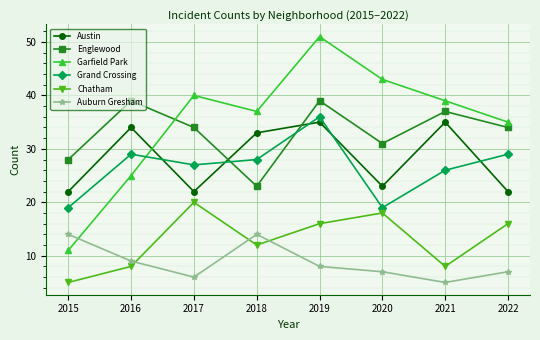

Which series changed the most between 2020 and 2021?

Austin